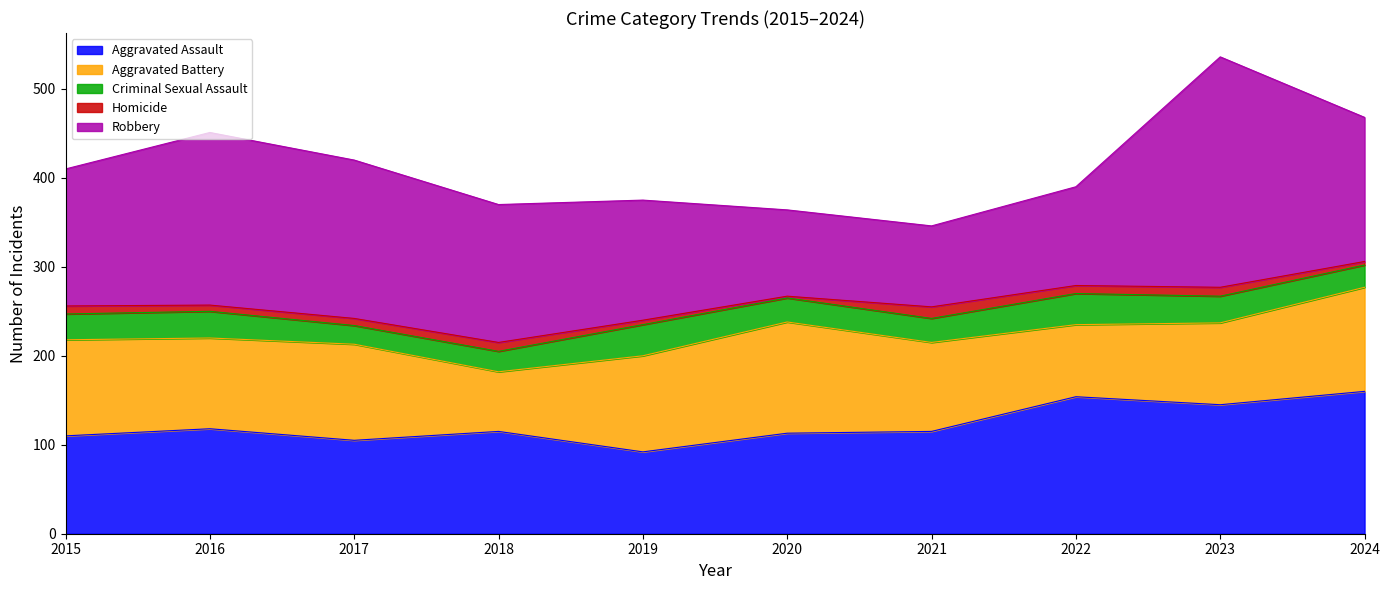

Which category has the highest value in the Homicide series?

2021